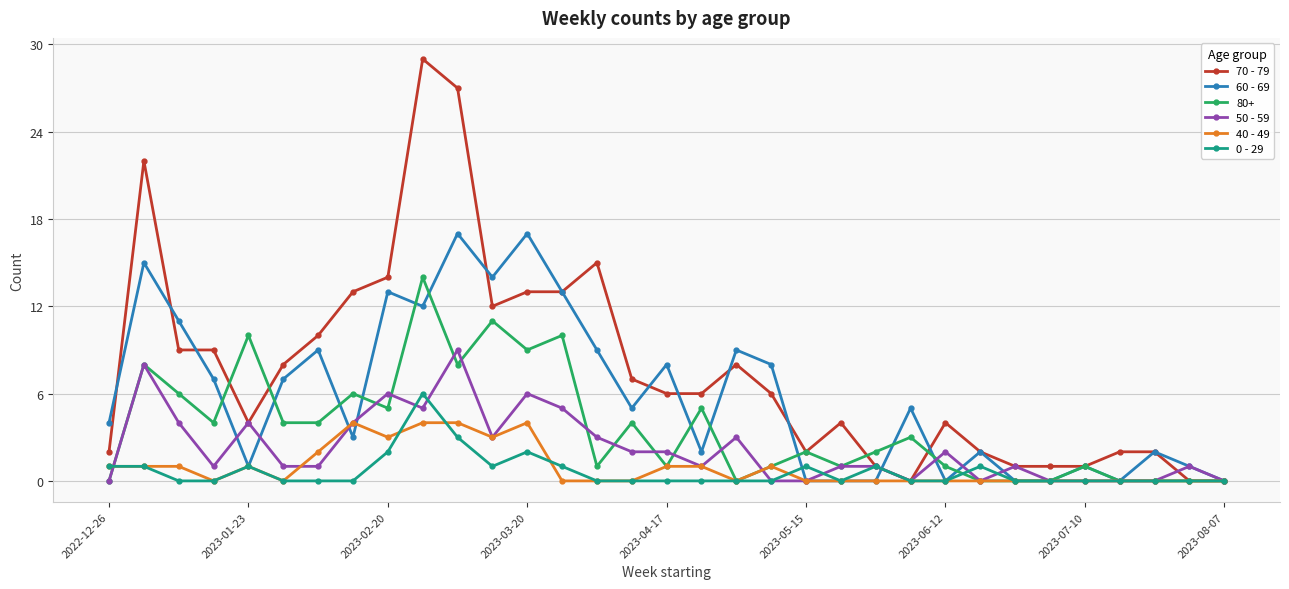

What is the difference between the maximum and minimum values in the 70 - 79 series?

29